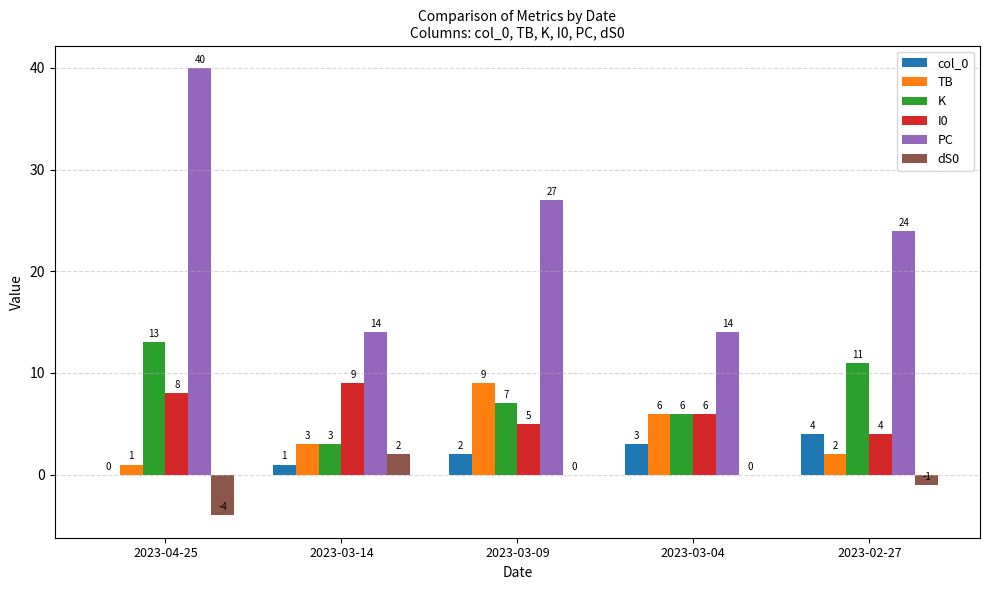

Which label corresponds to the largest value in the chart?

2023-04-25